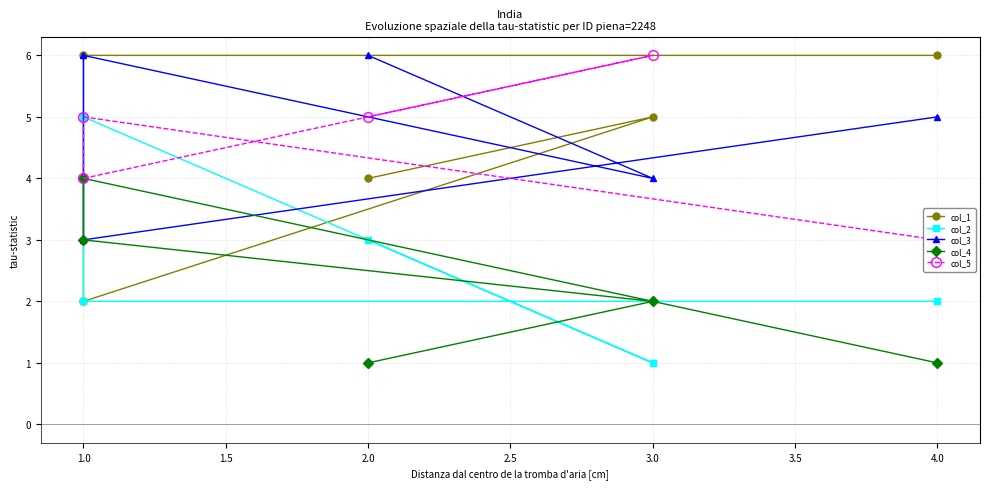

How many col_4 values are between 1 and 3?

4